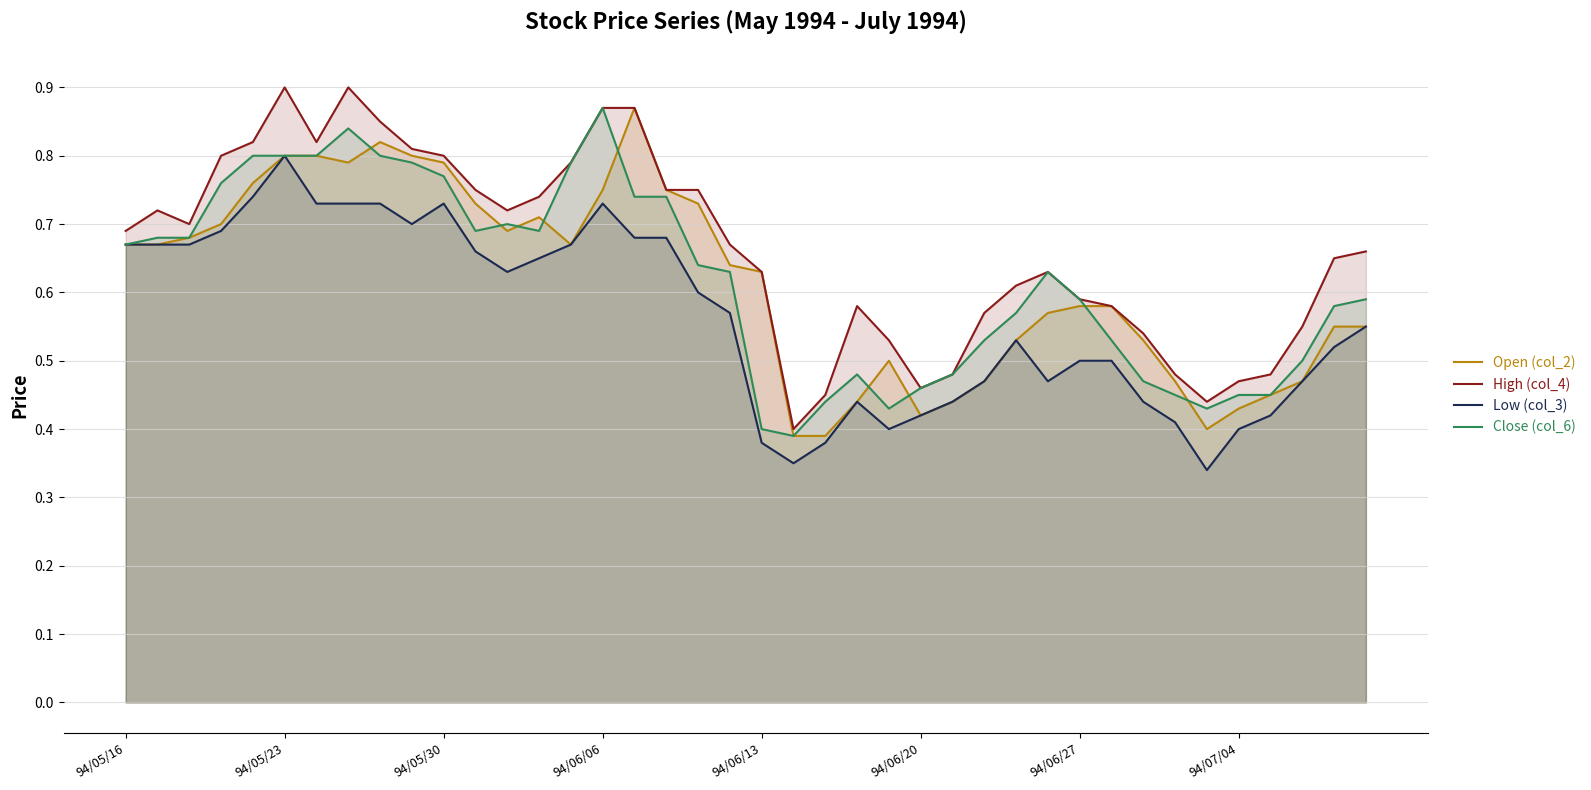

What is the sum of all Low (col_3) values?

22.6